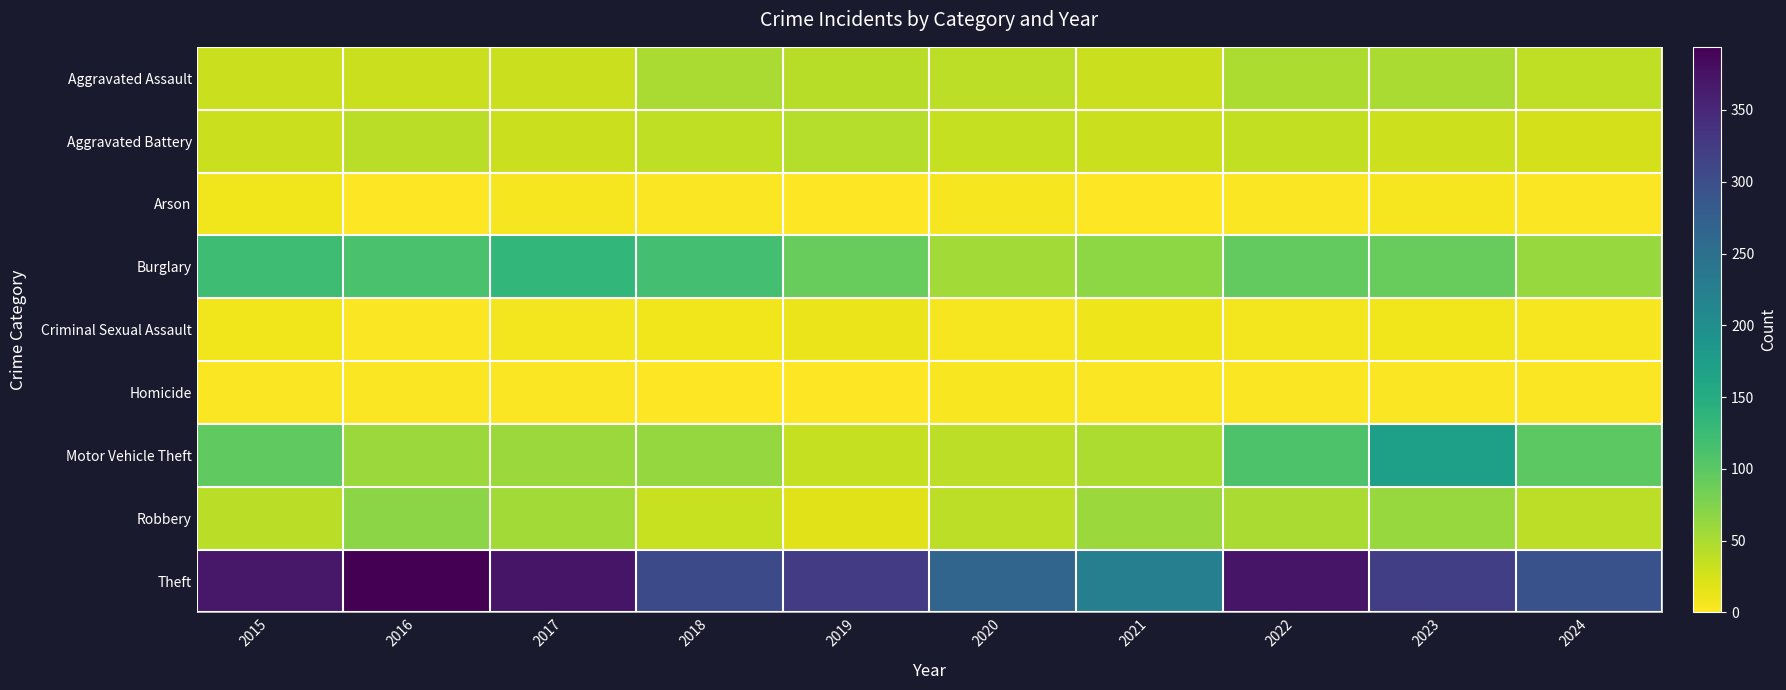

At how many categories does at least one series exceed 212?

10